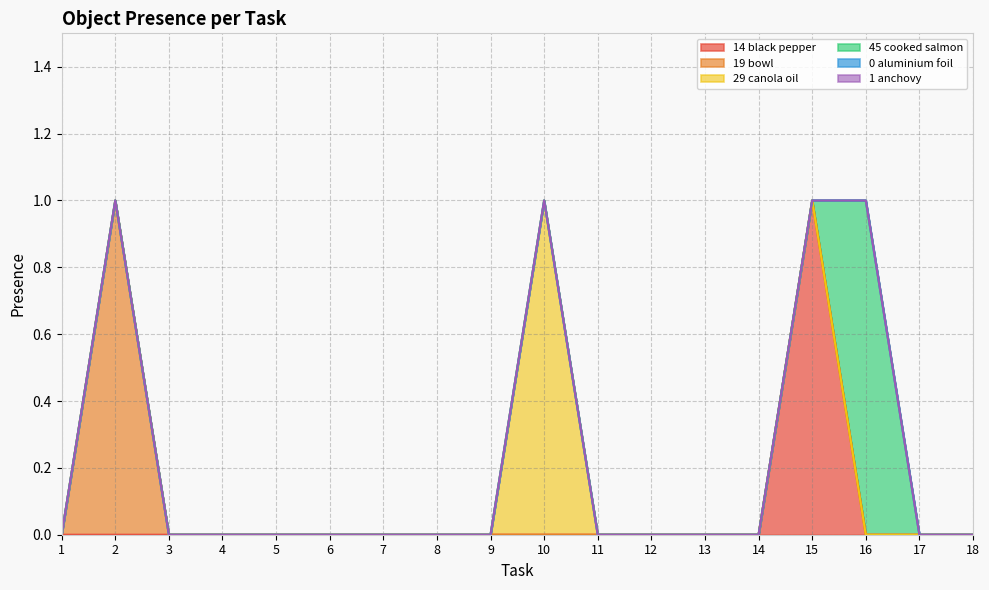

What are all the series names shown in the legend?

Object_14_black pepper, Object_19_bowl, Object_29_canola oil, Object_45_cooked salmon, Object_0_aluminium foil, Object_1_anchovy